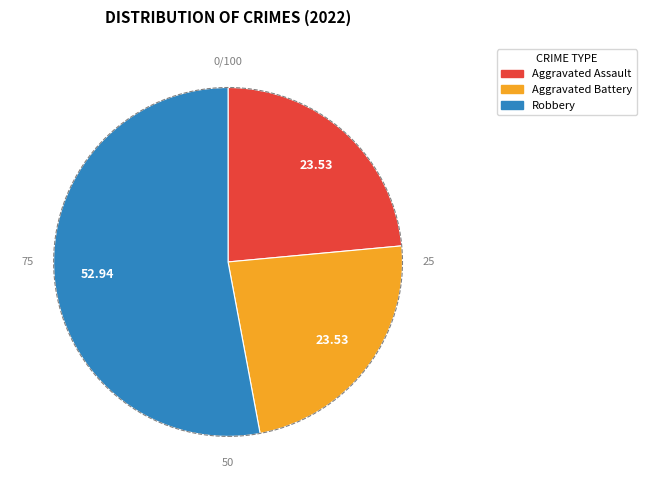

Is there any slice that represents more than half of the pie?

Yes